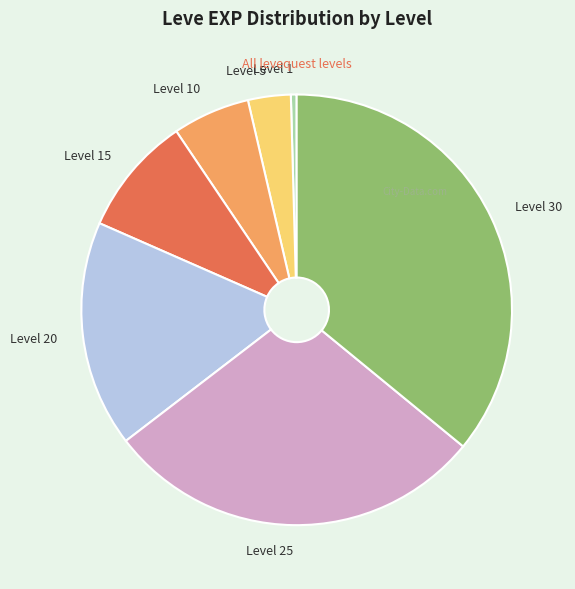

Which category has the smallest portion of the pie?

Level 1